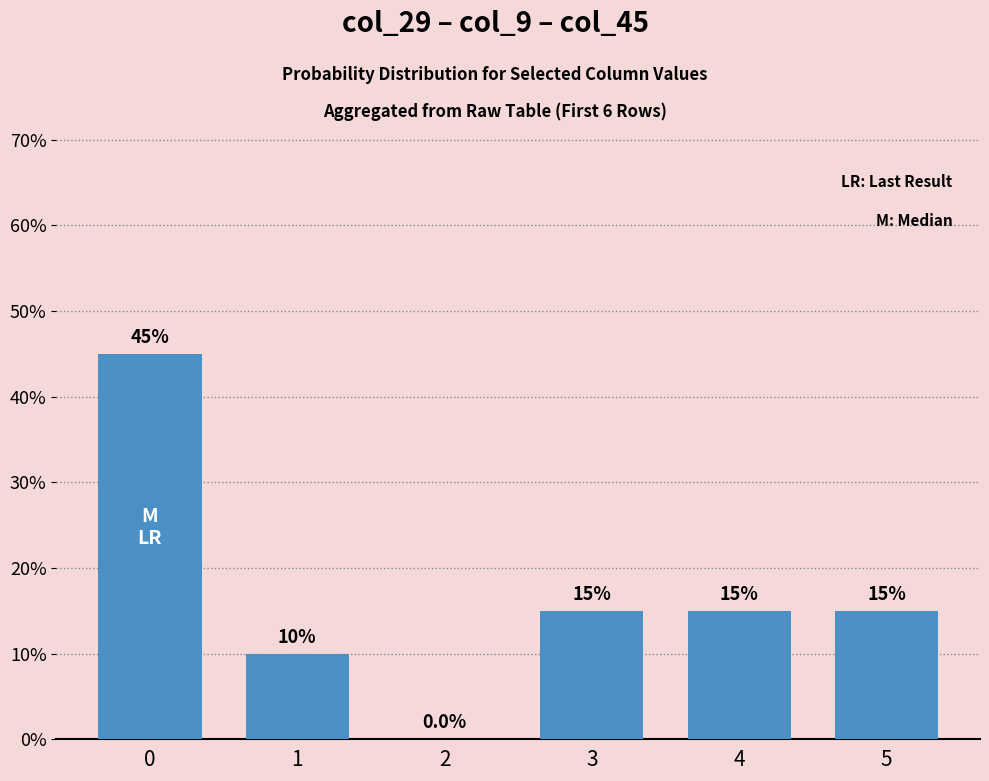

Between 3 and 2, which is larger?

3